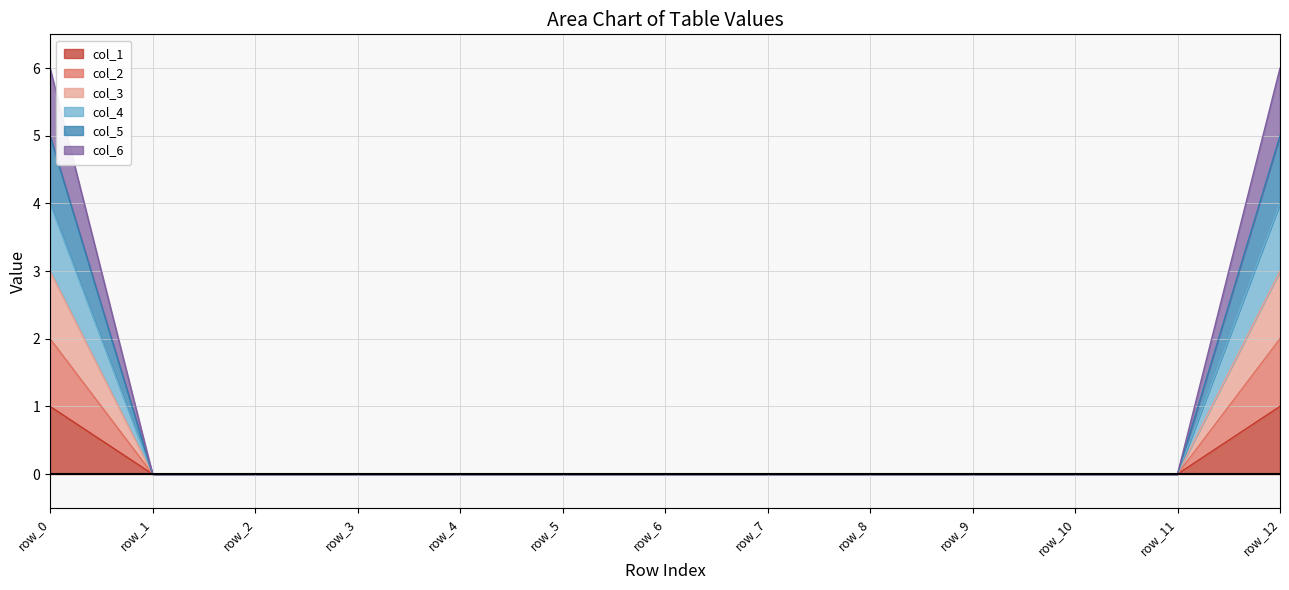

Rank the series by their maximum value, from lowest to highest.

col_1, col_2, col_3, col_4, col_5, col_6